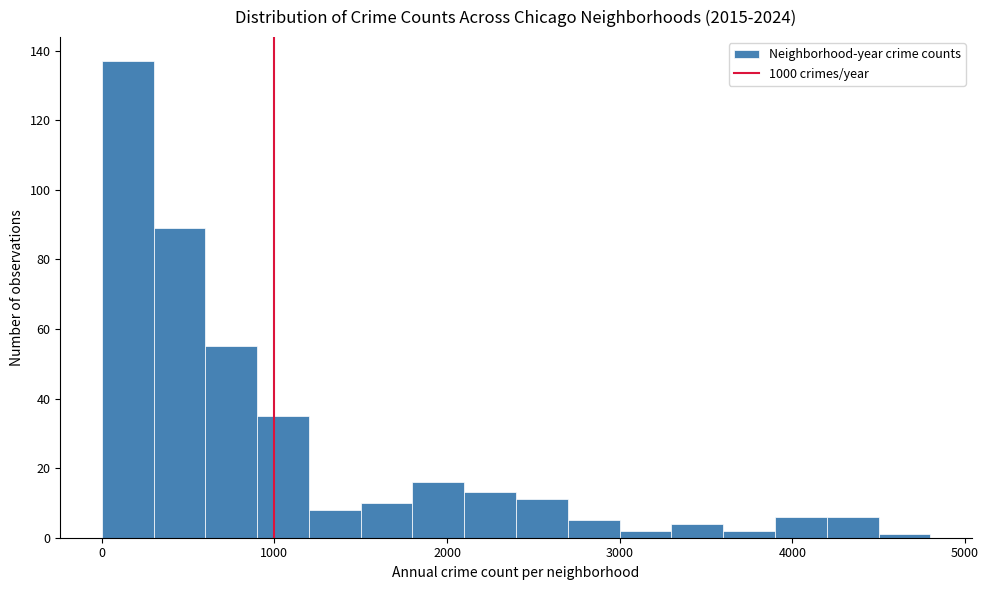

Read against the x-axis, roughly where is the centre of the tallest bar?

200